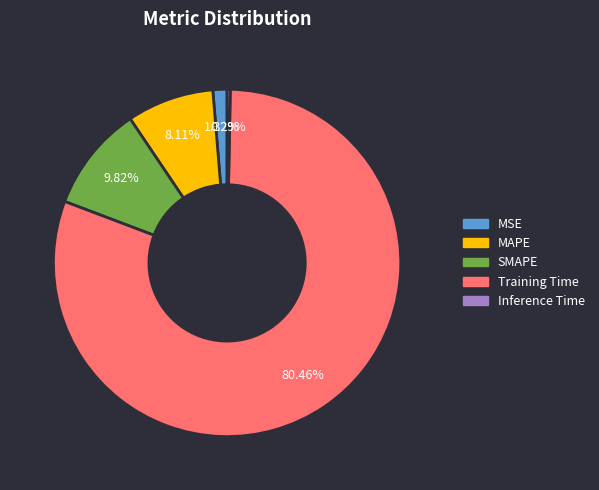

What is the majority slice?

Training Time